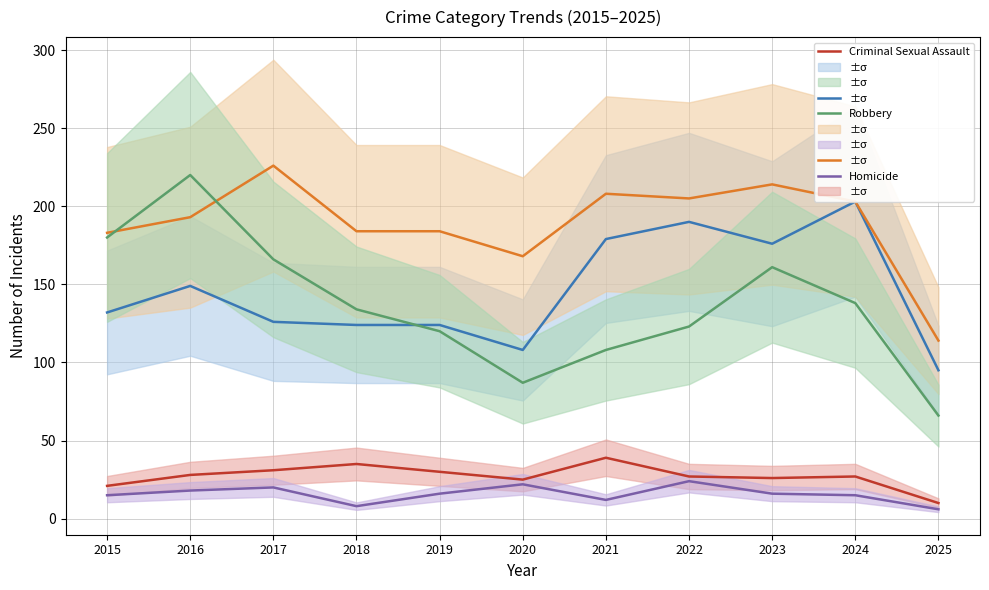

Which series changed the most between 2023 and 2024?

Aggravated Assault